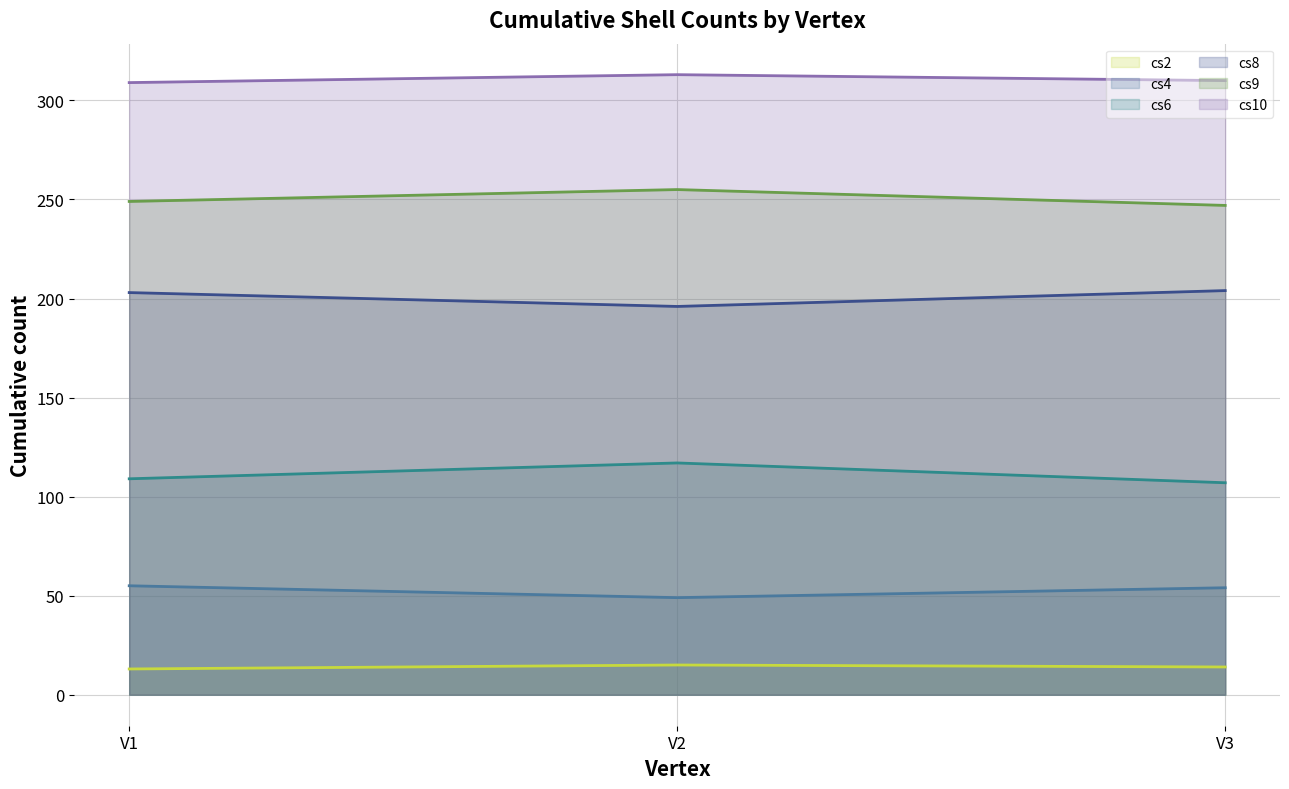

Which has a higher value, V2 or V1?

V2